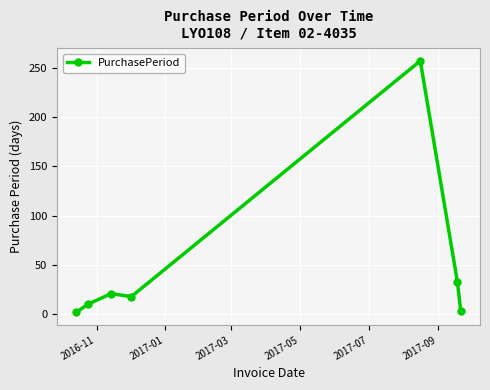

What is the value of the 1st point from the left?

2